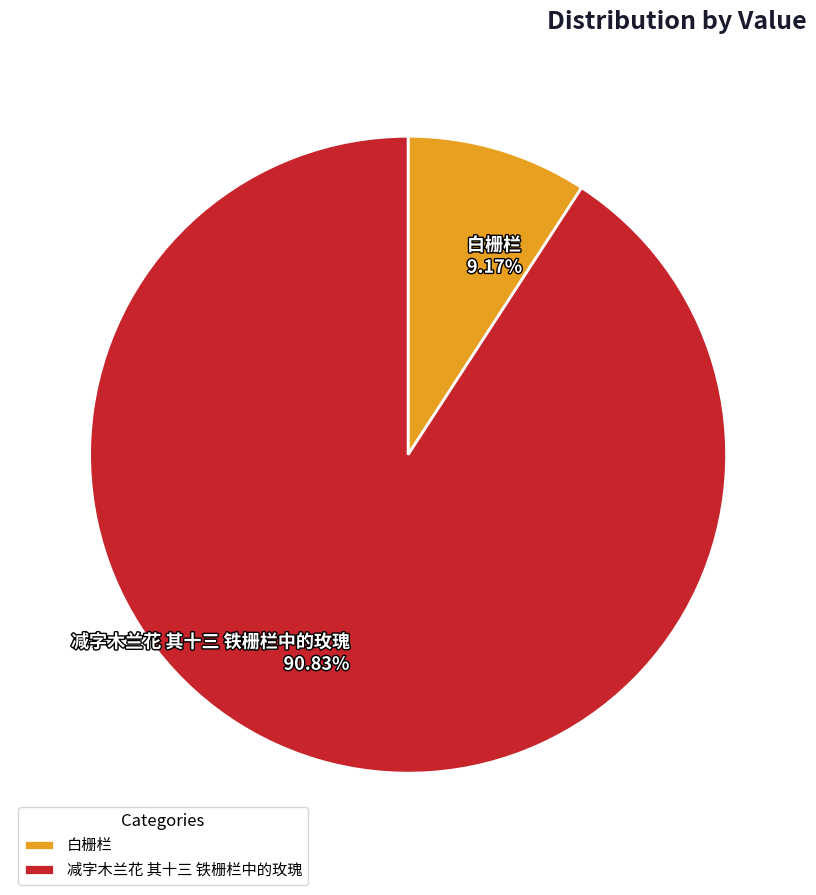

Between 减字木兰花 其十三 铁栅栏中的玫瑰 90.83% and 白栅栏 9.17%, which is larger?

减字木兰花 其十三 铁栅栏中的玫瑰 90.83%